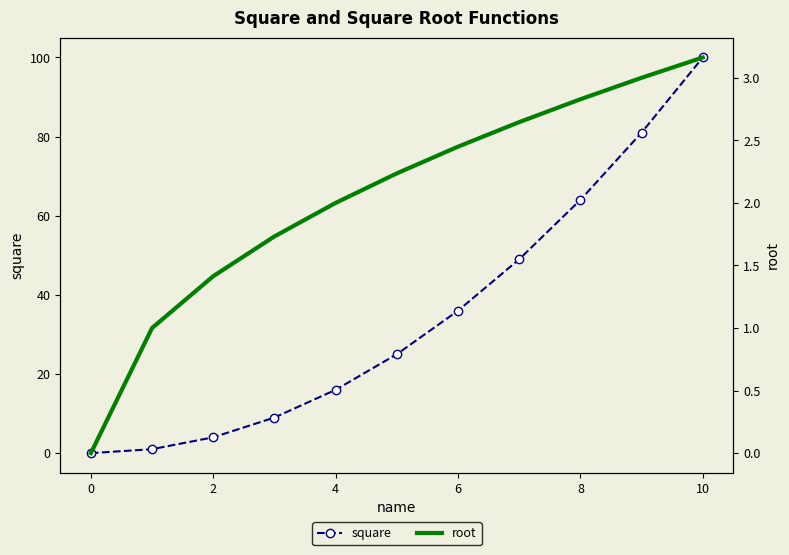

How many values in the square series exceed 25?

5